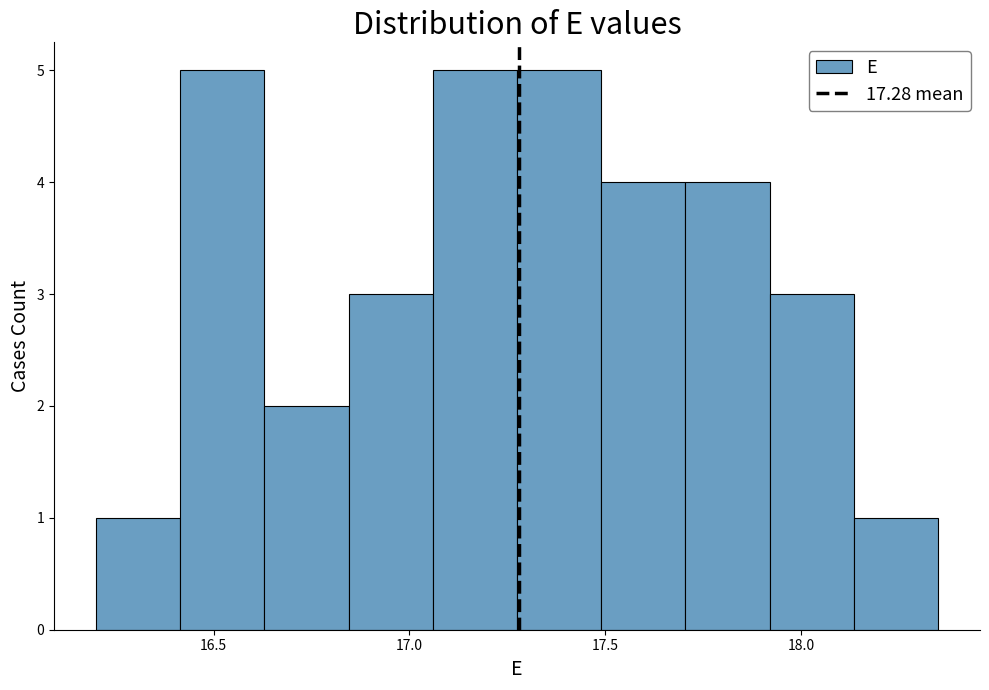

Reading left to right, list every bar in this chart as the range it spans on the x-axis followed by its height. Neither the bar edges nor the heights are printed on the chart, so give them approximately, as read against the axes.

16.200 to 16.415: 1
16.415 to 16.630: 5
16.630 to 16.845: 2
16.845 to 17.060: 3
17.060 to 17.275: 5
17.275 to 17.490: 5
17.490 to 17.705: 4
17.705 to 17.920: 4
17.920 to 18.135: 3
18.135 to 18.350: 1